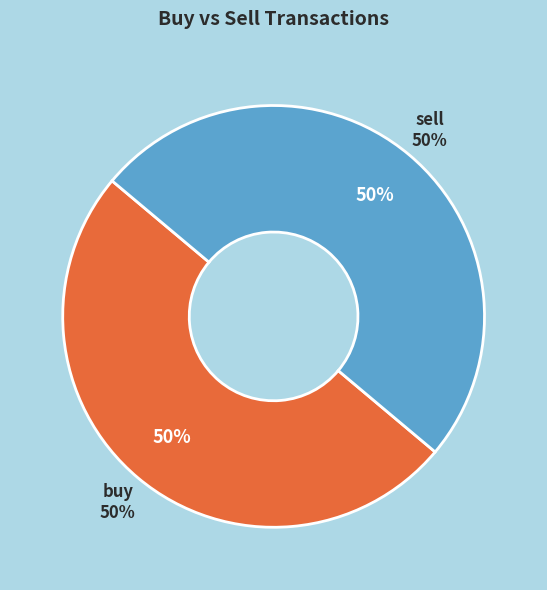

Does 2021-11-24 09:49 account for over 50% of the chart?

No